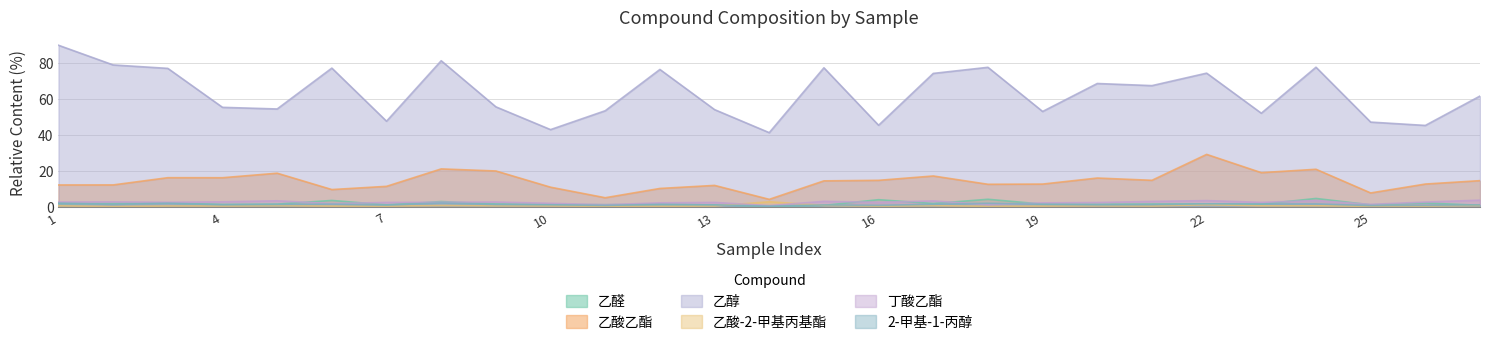

The value of 乙醛 at 18 is 2.2. True or false?

False